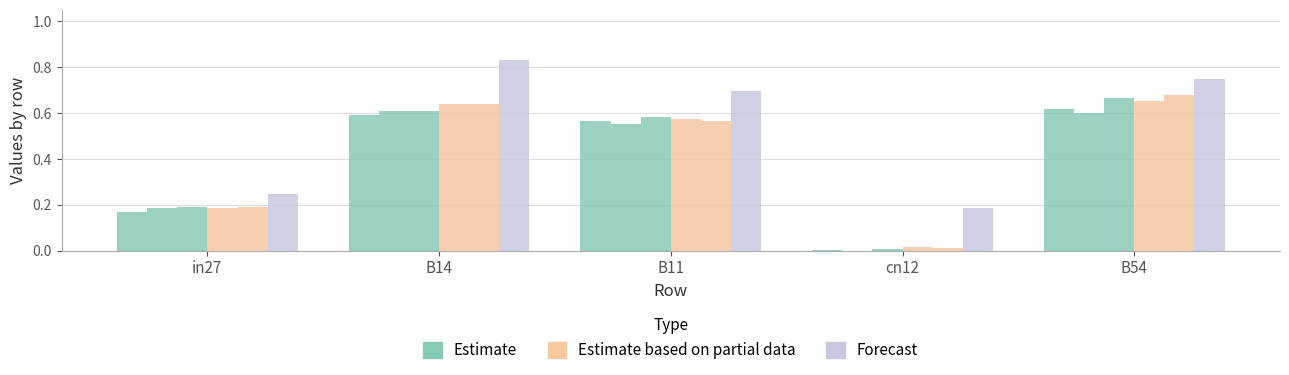

Reading left to right, list all the values displayed in this chart.

Estimate: 0.2	0.6	0.6	0.0	0.6
Estimate based on partial data: 0.2	0.6	0.6	0.0	0.7
Forecast: 0.2	0.8	0.7	0.2	0.7